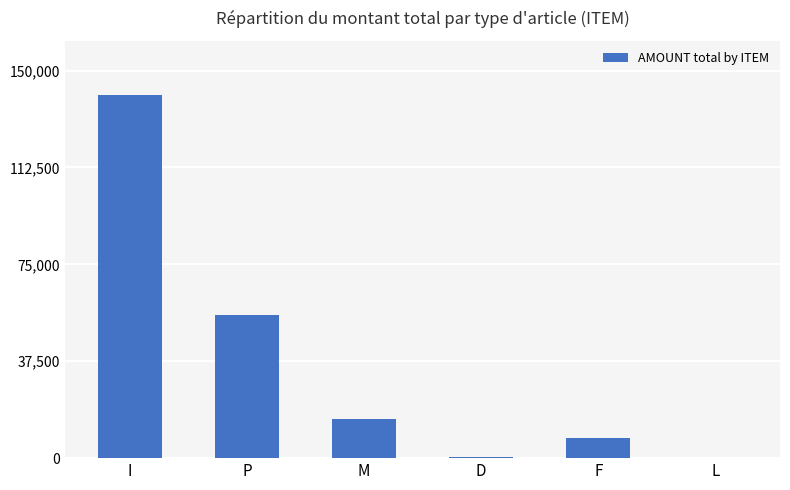

Which category has the highest value across all series?

I